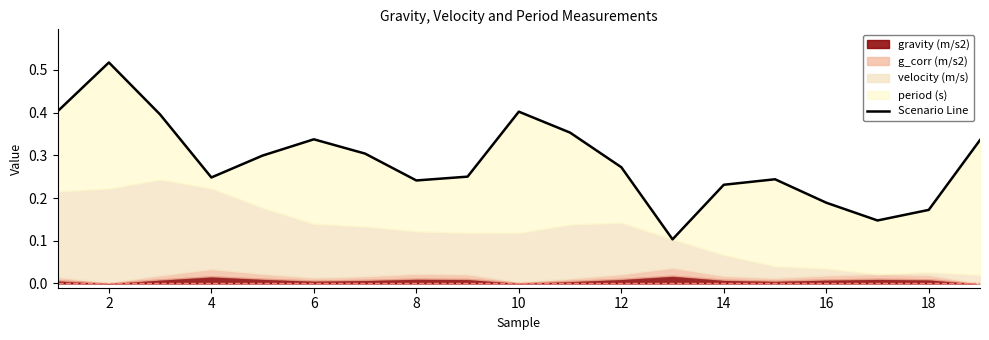

Reading left to right, what are all the values shown in this chart?

0.4	0.5	0.4	0.2	0.3	0.3	0.3	0.2	0.3	0.4	0.4	0.3	0.1	0.2	0.2	0.2	0.1	0.2	0.3